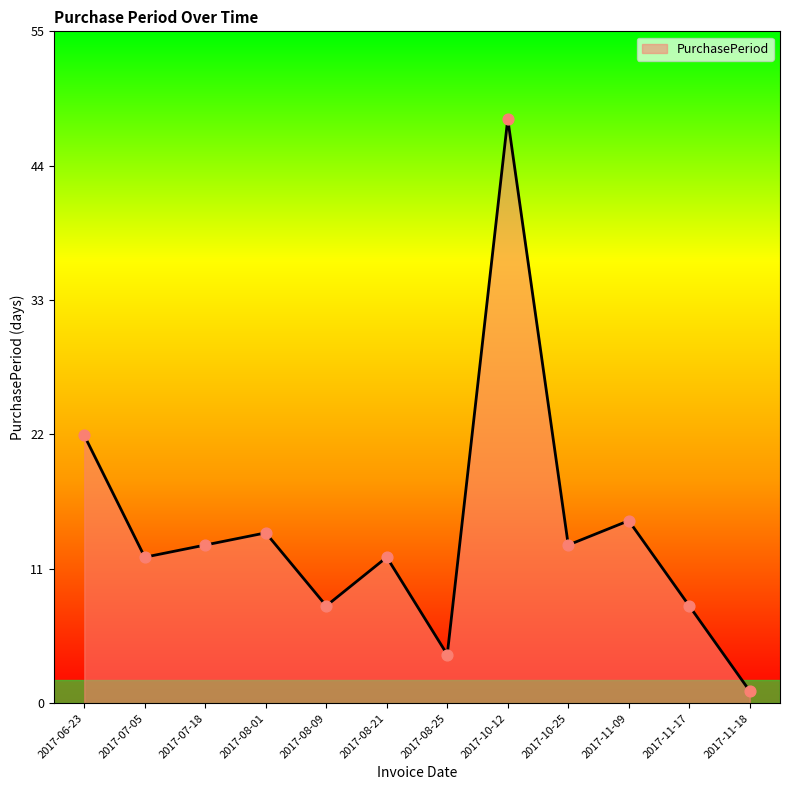

Which has a higher value, 2017-11-17 or 2017-11-18?

2017-11-17